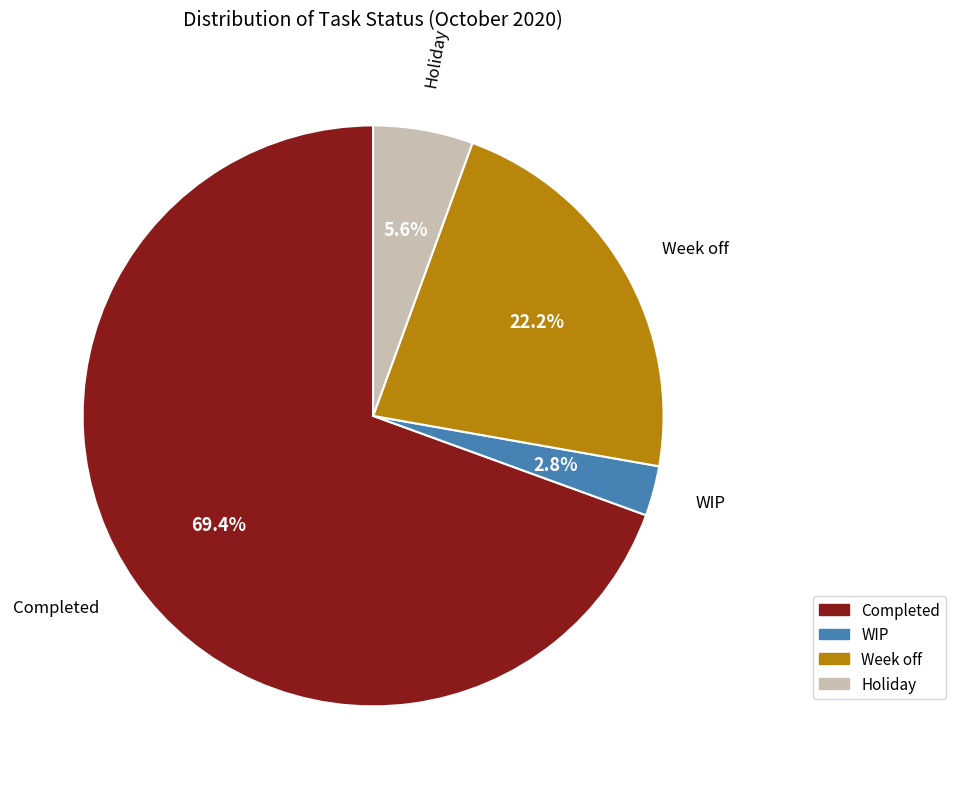

Count the number of slices in the pie.

4